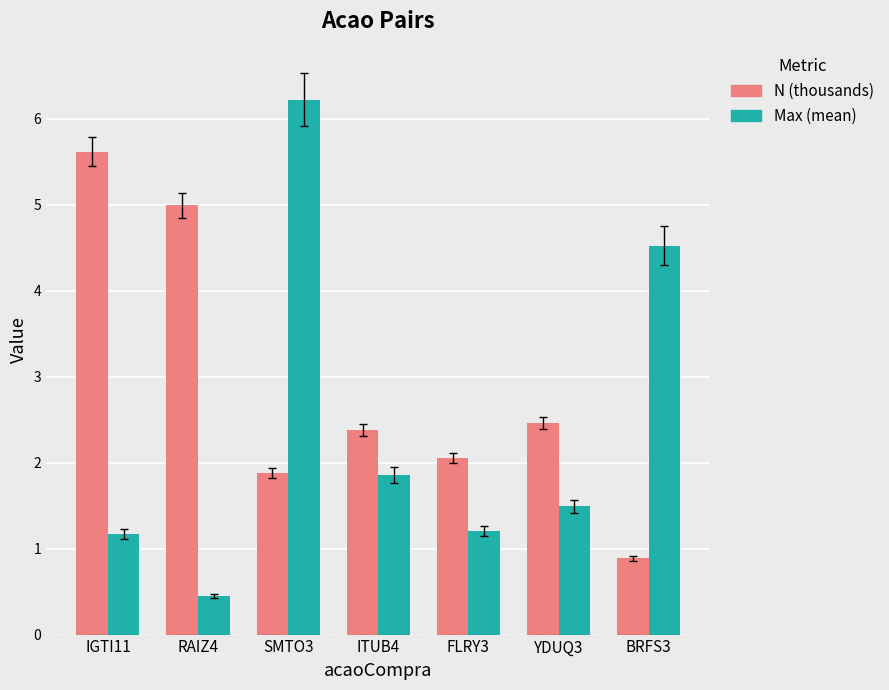

Does the chart contain stacked bars?

No